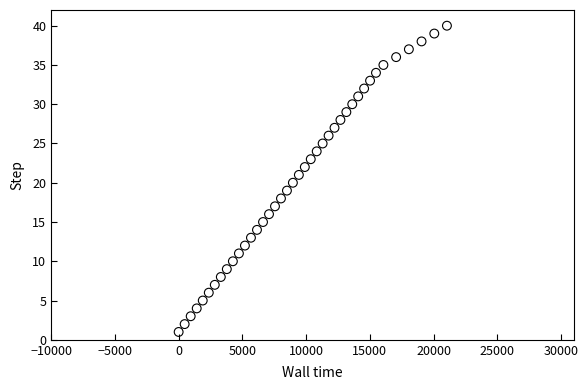

What is the range of Y values (max minus min)?

39